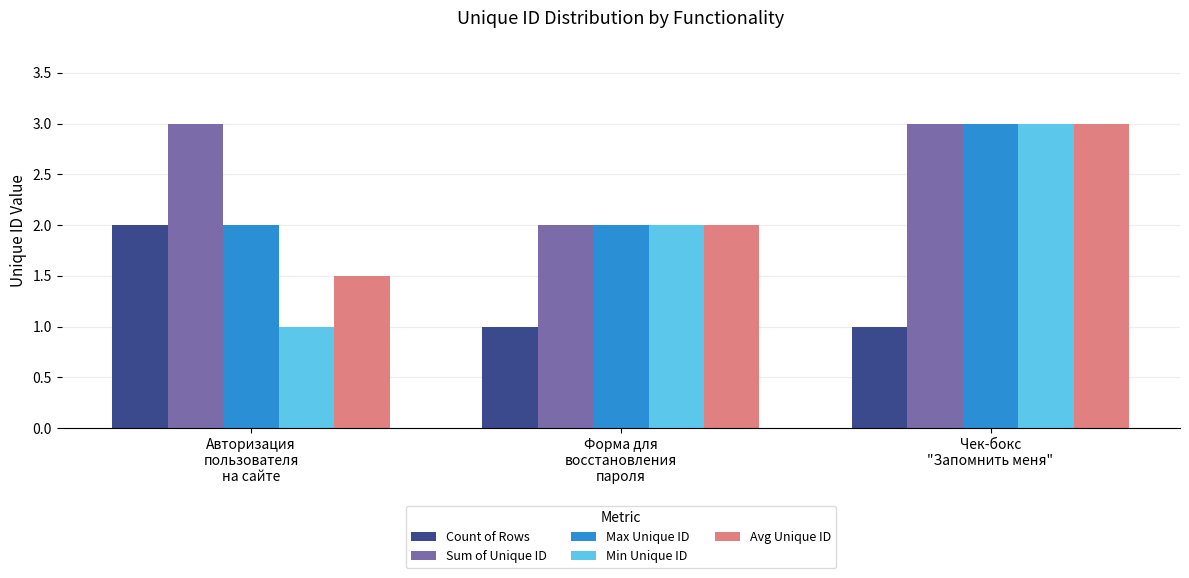

What is the smallest value displayed?

1.0